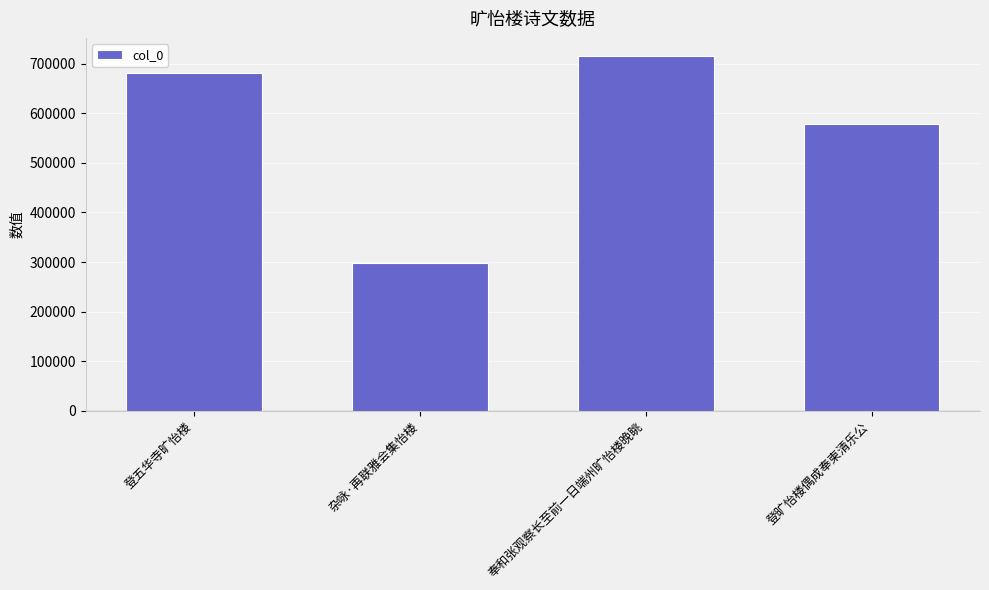

What is the difference between the maximum and second lowest values?

138492